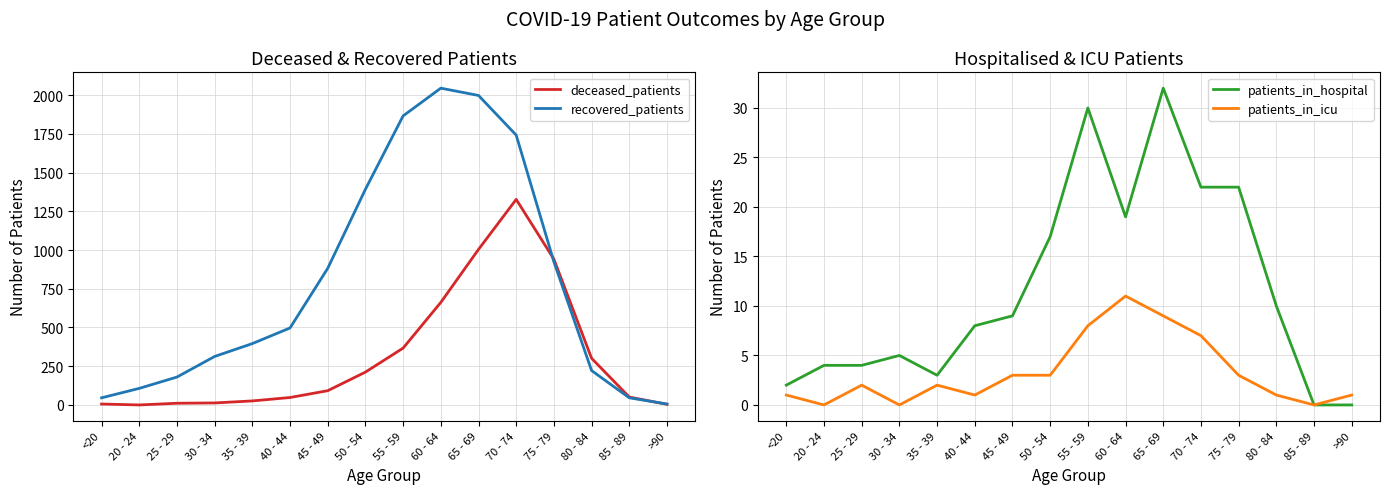

What is the difference between the highest and lowest values at >90?

6